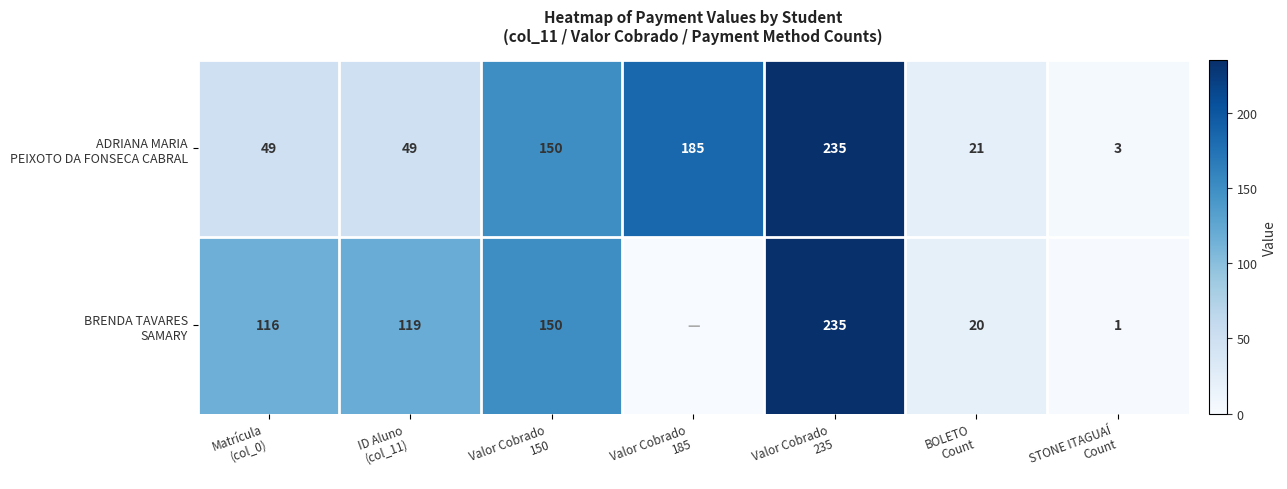

Rank the categories by ADRIANA MARIA PEIXOTO DA FONSECA CABRAL value from highest to lowest.

Valor Cobrado 235, Valor Cobrado 185, Valor Cobrado 150, Matrícula (col_0), ID Aluno (col_11), BOLETO Count, STONE ITAGUAÍ Count